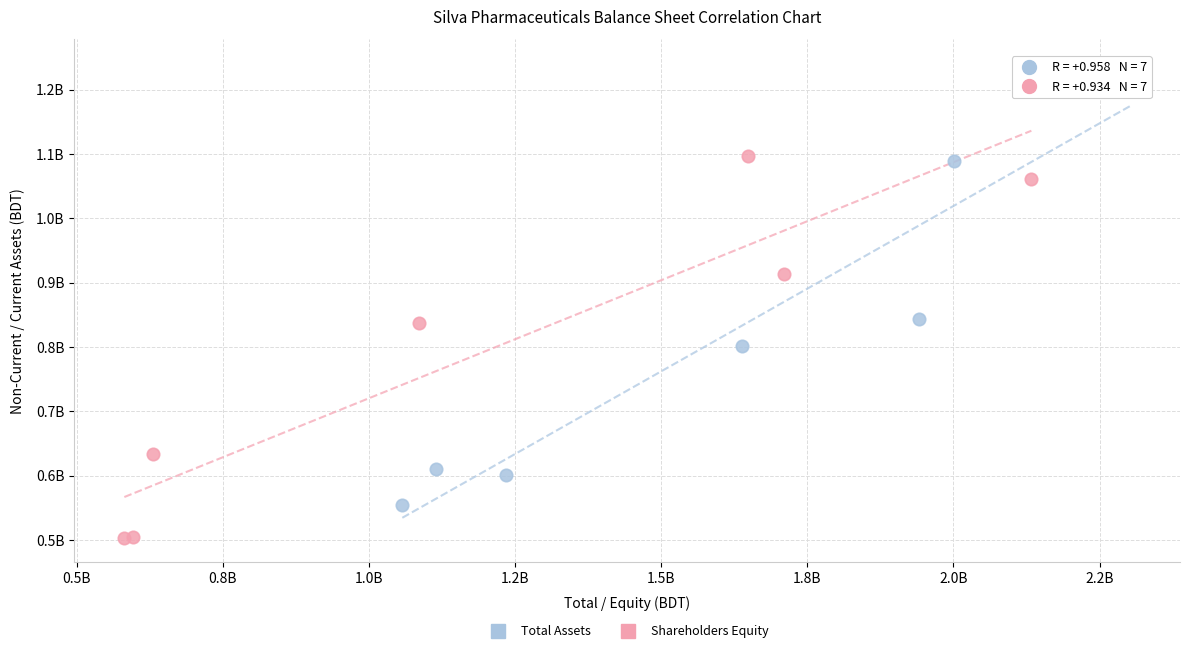

Which series contains the highest Y value?

Total Assets